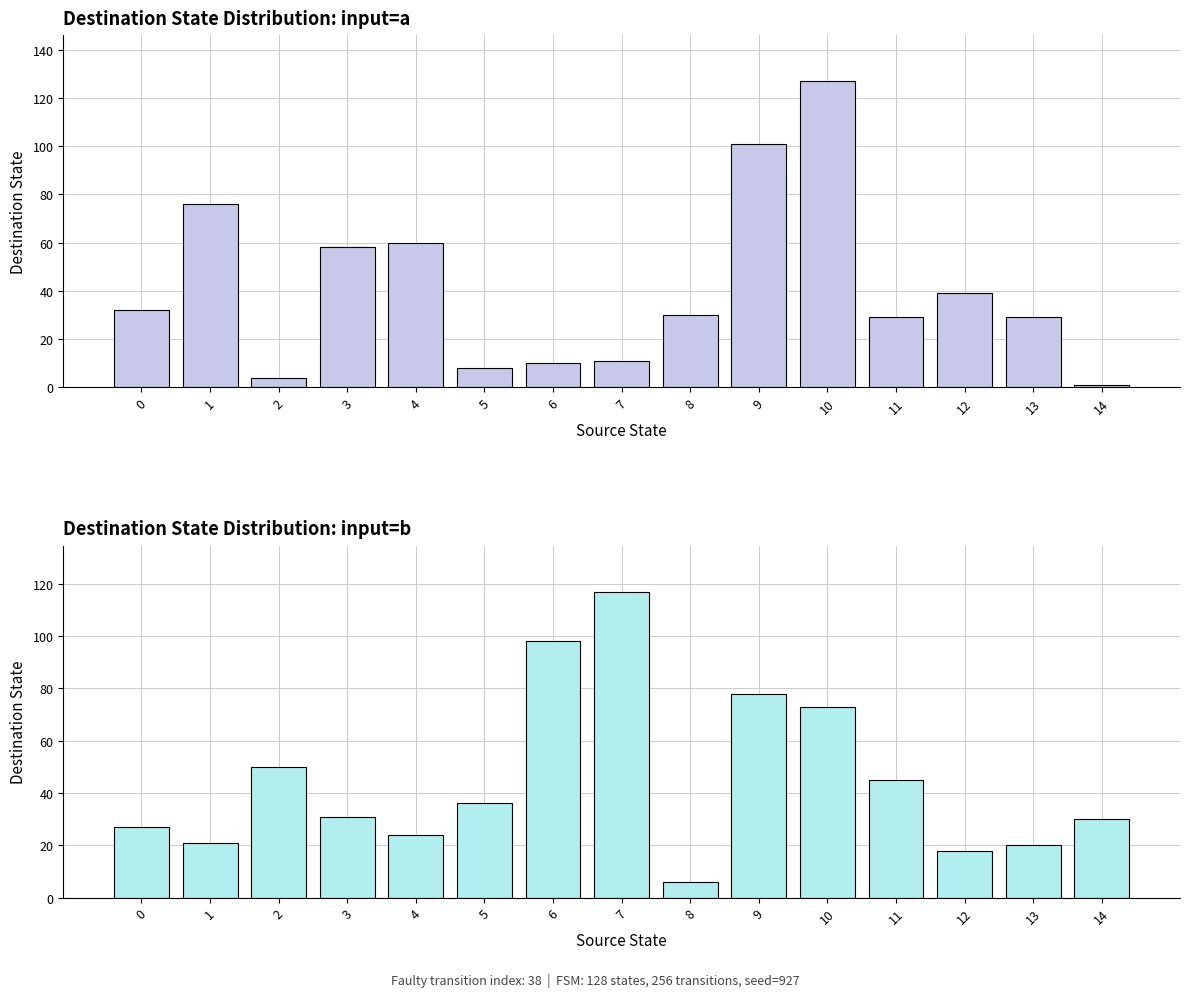

What is the minimum value shown in the chart?

1